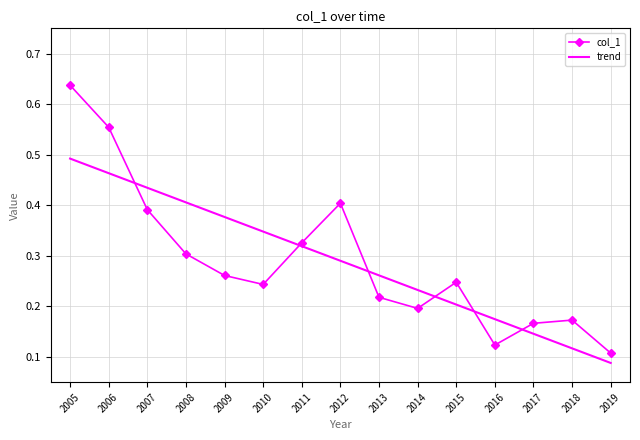

Which category has the lowest value across all series?

2019